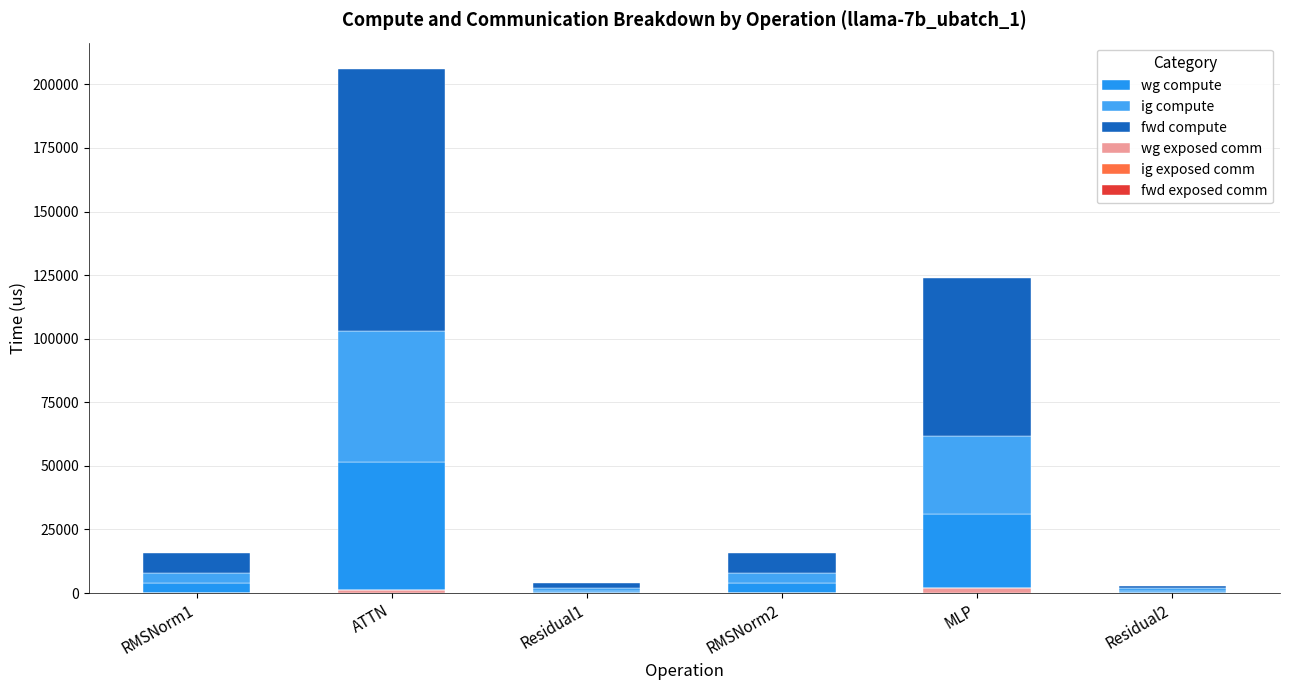

Is it true that fwd compute equals 7930.6 at RMSNorm2?

True